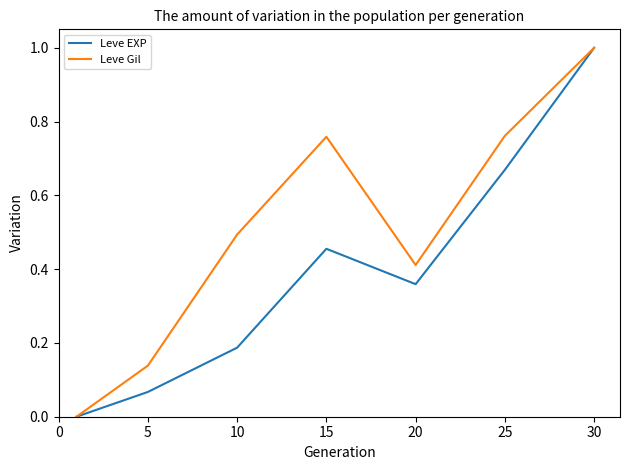

Which series has the widest spread of values?

Leve EXP